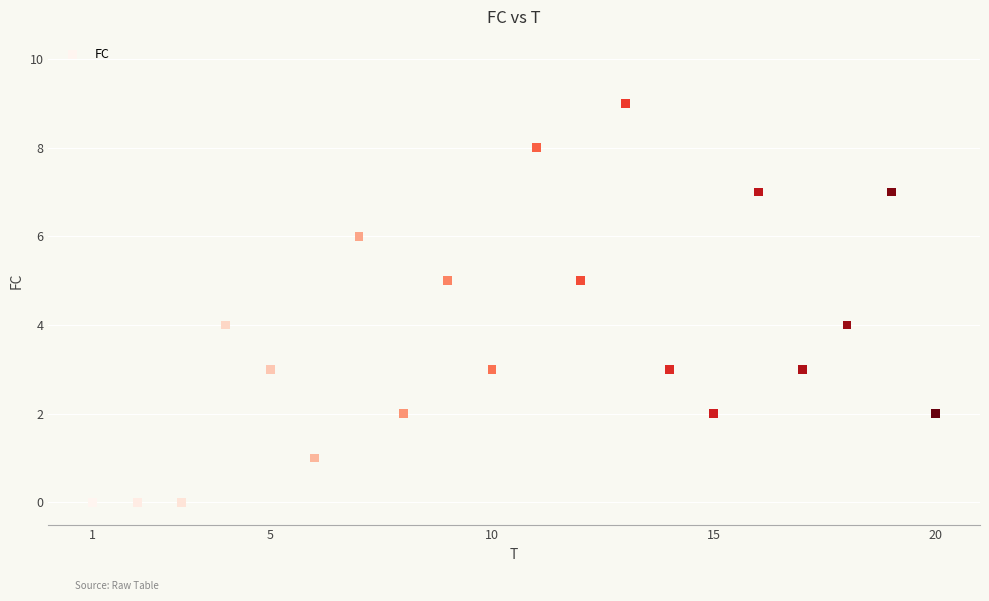

What is the range of Y values (max minus min)?

9